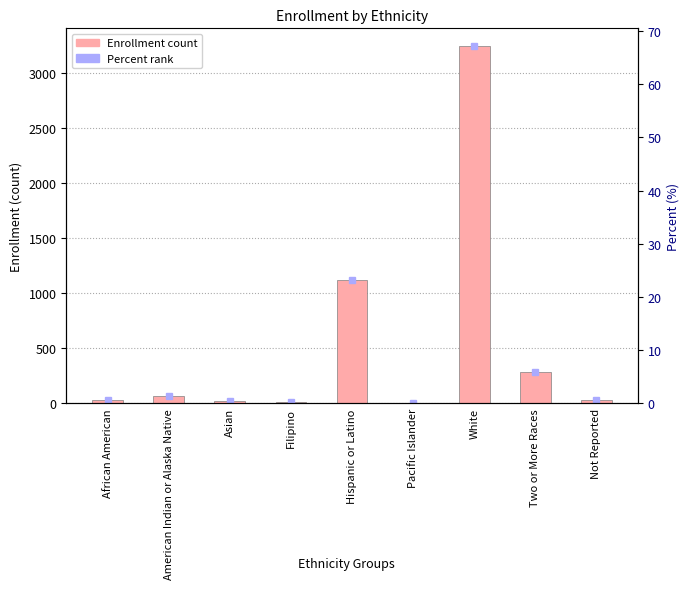

What is the change in value from African American to Filipino?

-20